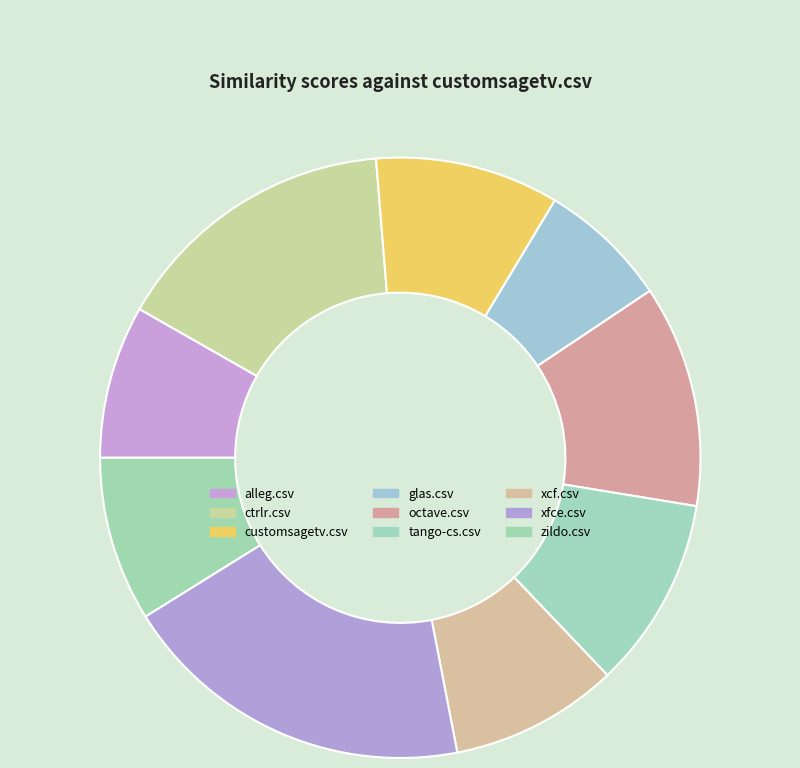

How many segments does this pie chart have?

9